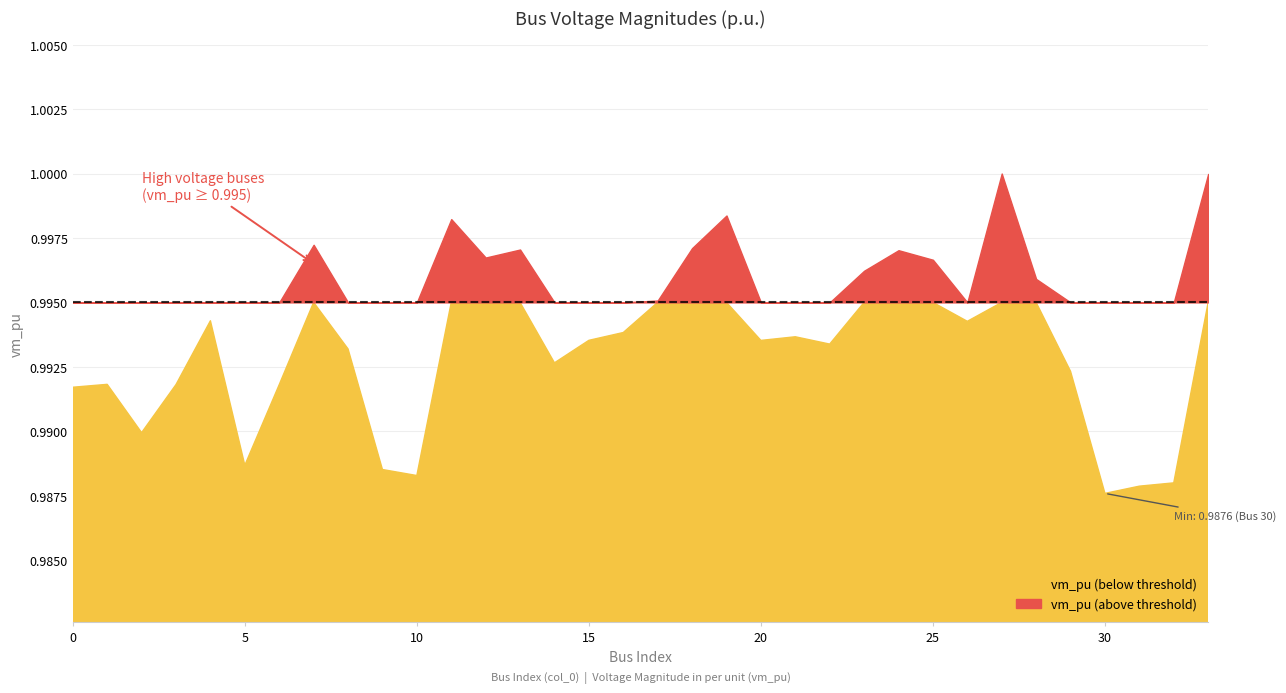

What is the greatest value displayed?

1.0